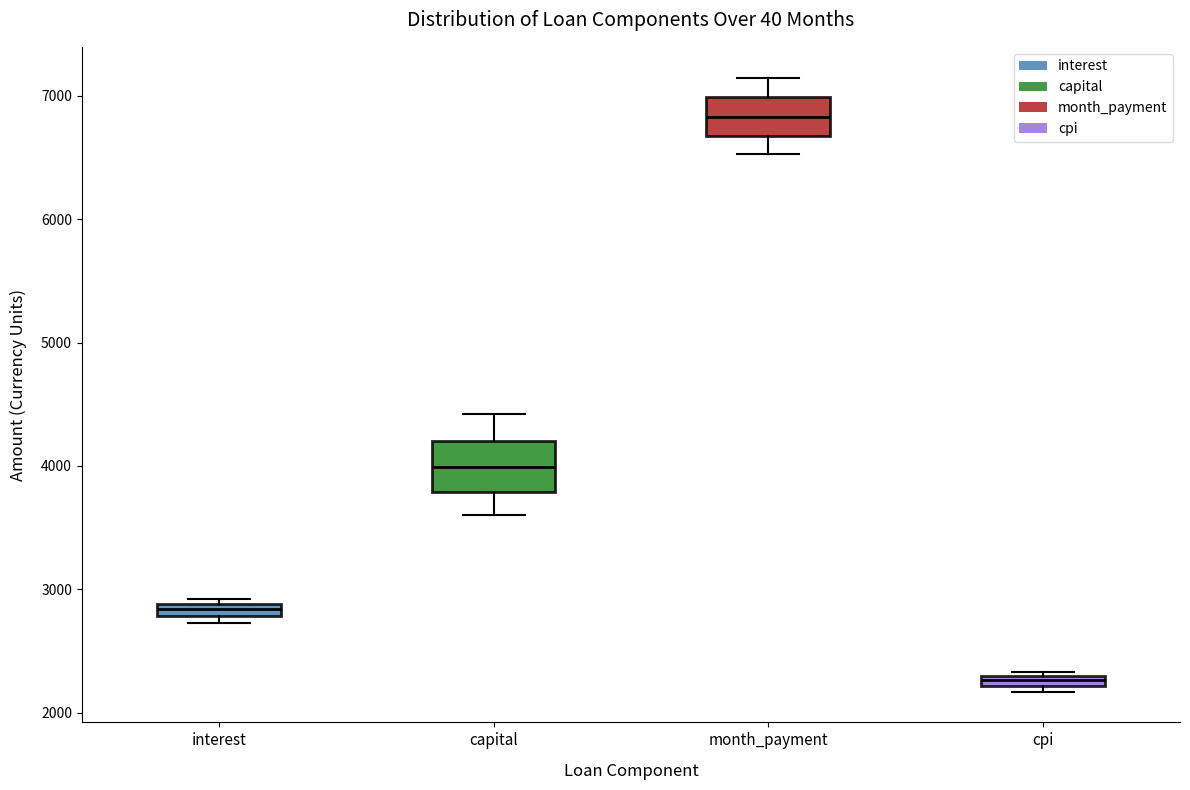

Where is the upper edge of the box for capital on the y-axis? The values are not printed on the chart, so give them approximately, as read against the axis.

4200